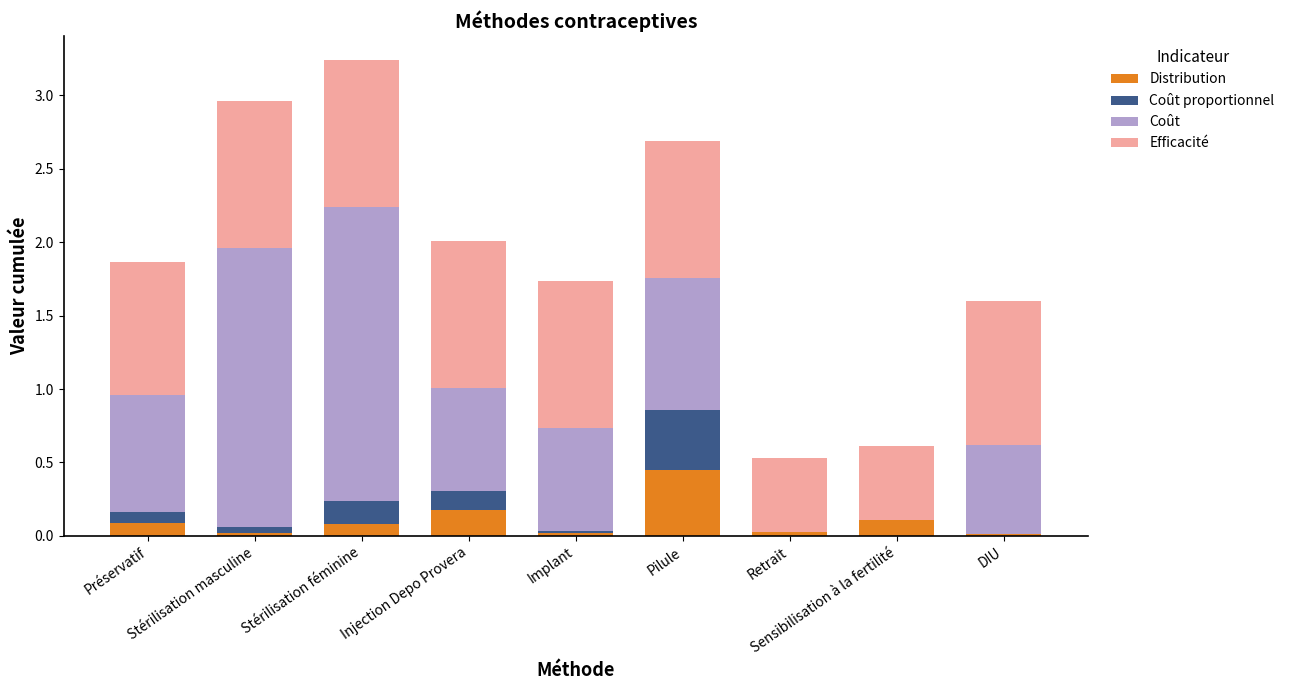

Which series has the largest total across all categories?

Efficacité